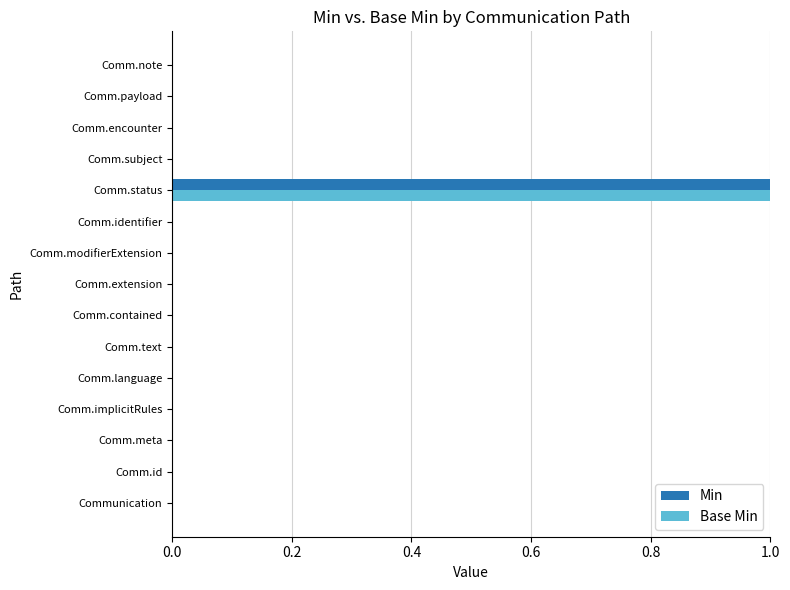

Which category has the highest value in the Base Min series?

Comm.status